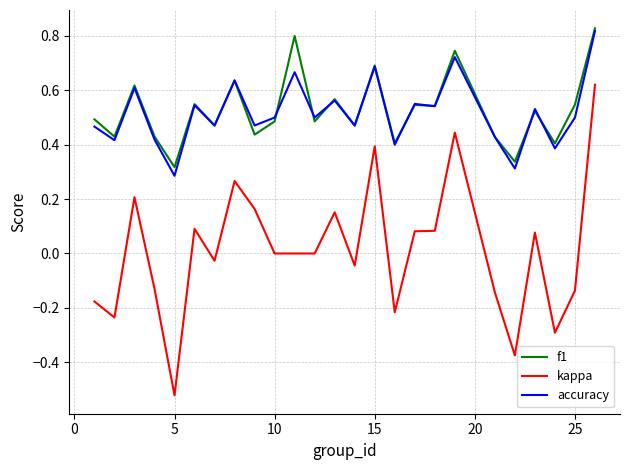

True or false: accuracy and kappa cross at least once.

False